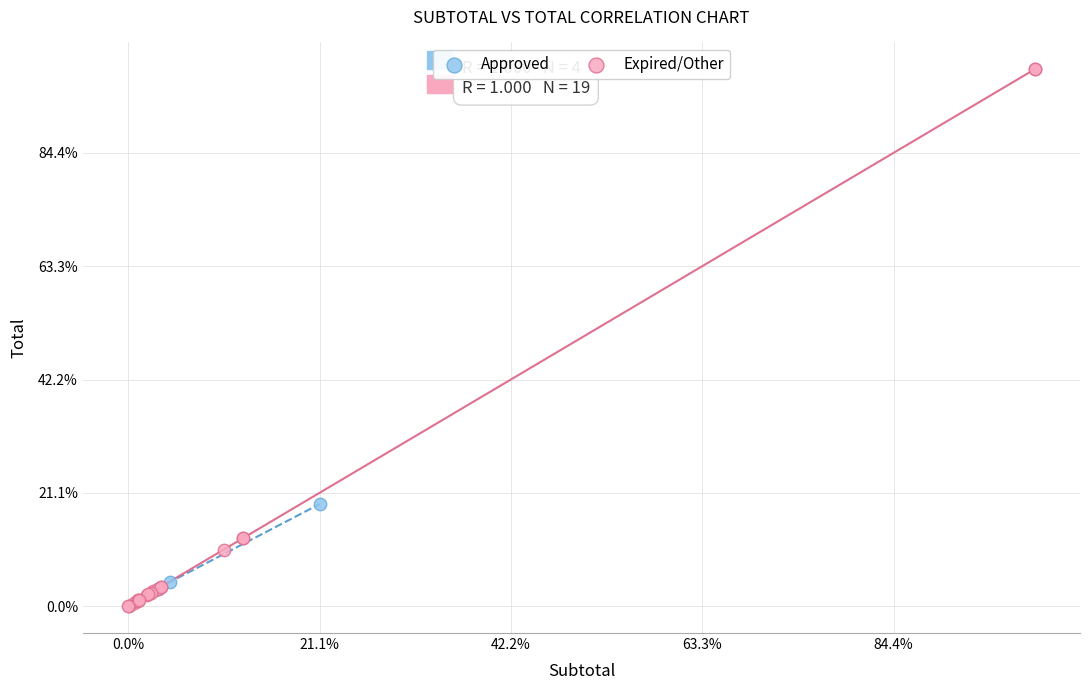

Which series has the widest spread of Y values?

Expired/Other